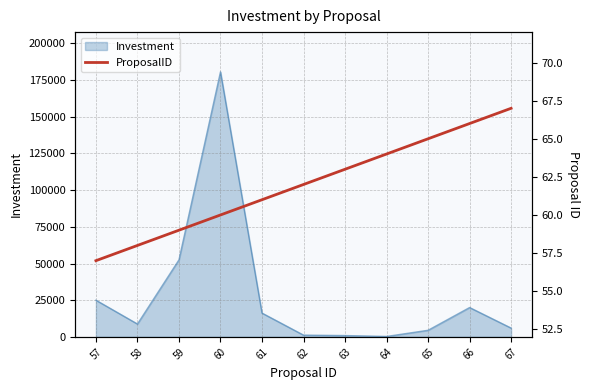

The value of Investment at 57 is 25000.0. True or false?

True